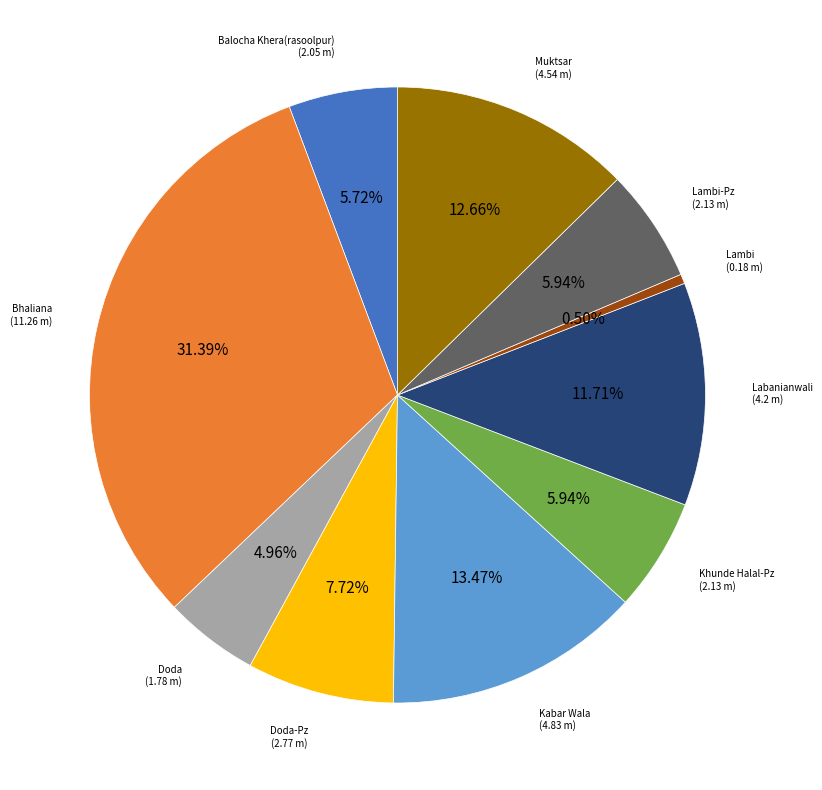

Is there a majority slice in this chart?

No